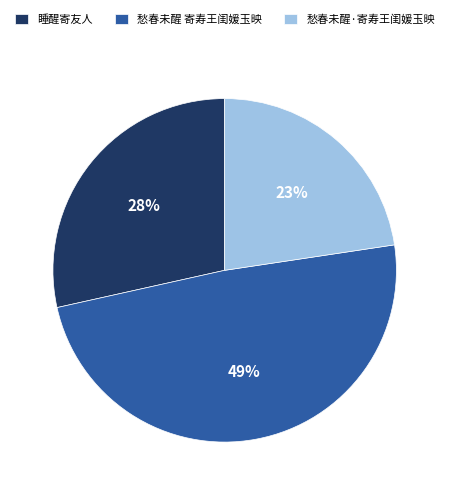

Which has a higher value, 愁春未醒·寄寿王闺媛玉映 or 愁春未醒 寄寿王闺媛玉映?

愁春未醒 寄寿王闺媛玉映